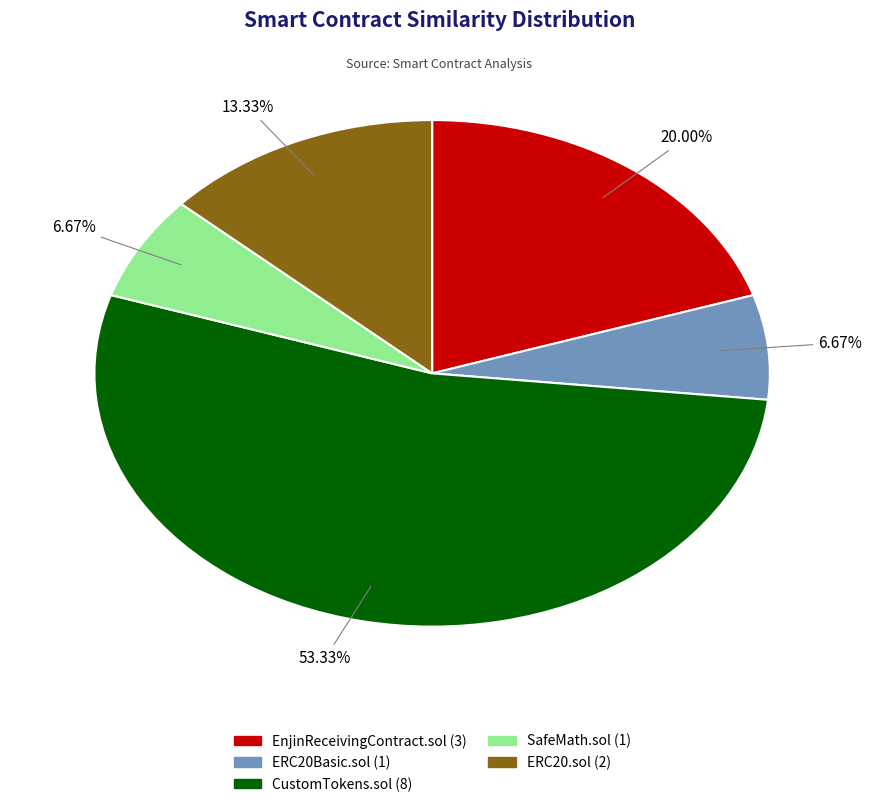

To the nearest percent, what is the average slice percentage?

20%